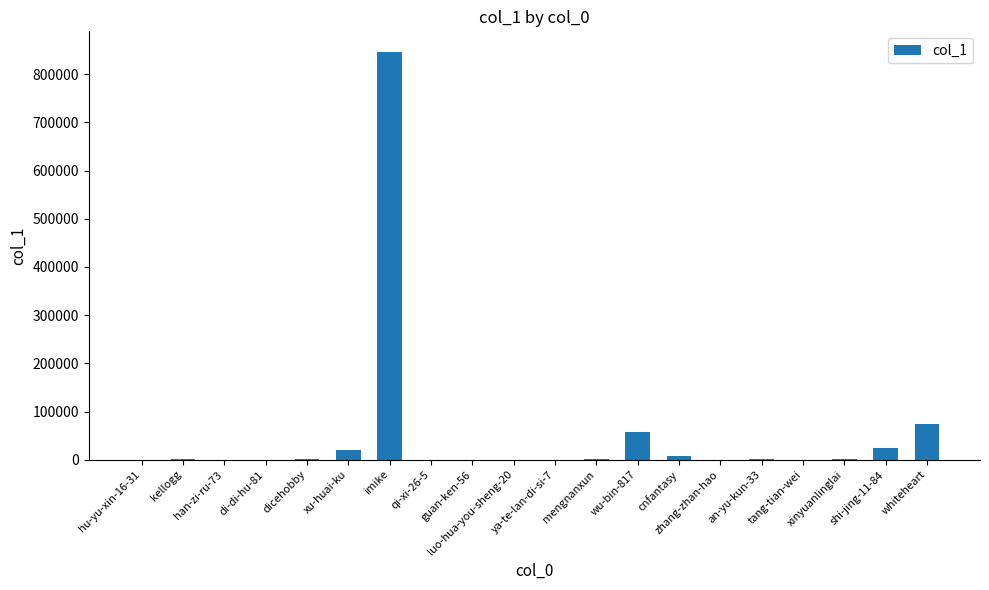

What is the sum of all values?

1034761